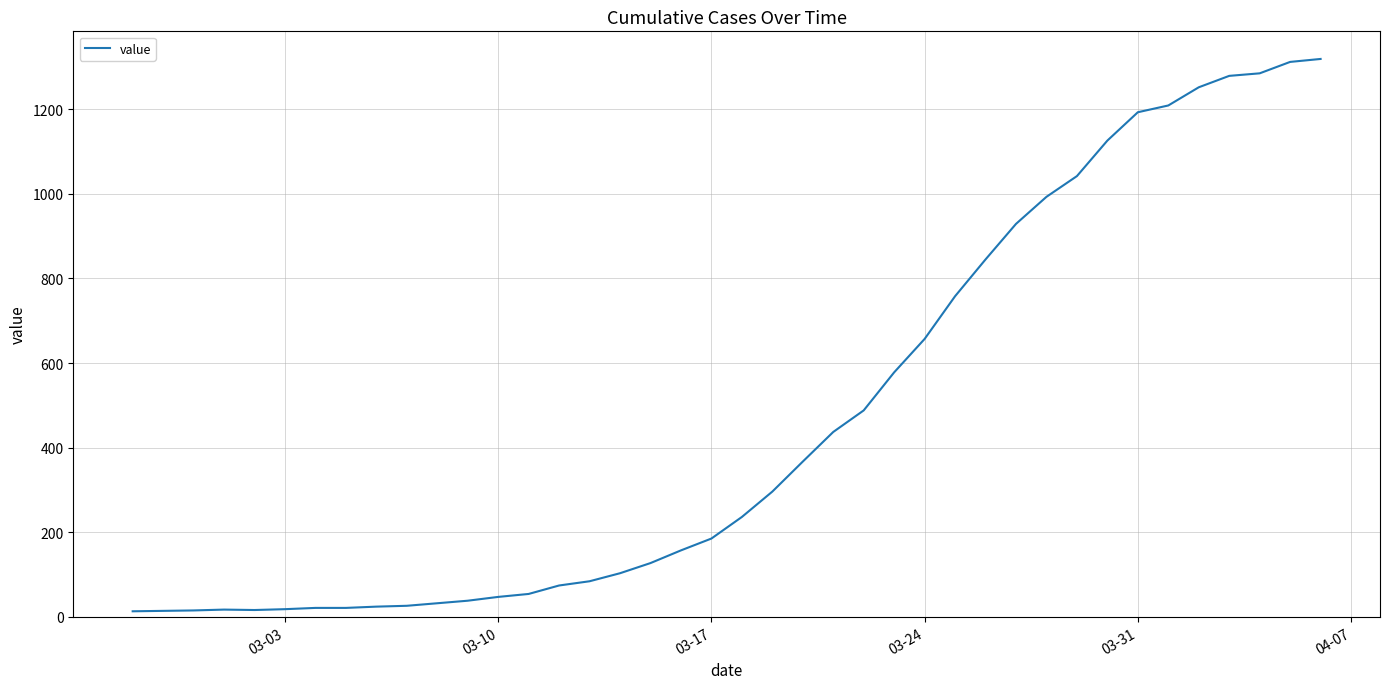

What is the greatest value displayed?

1319